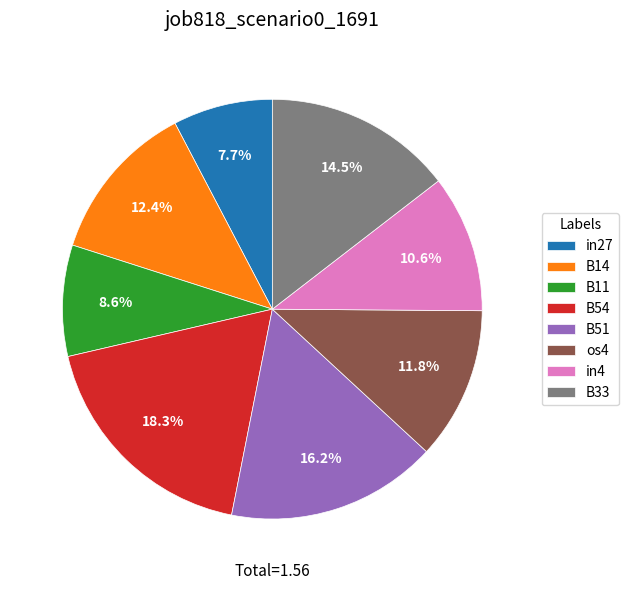

To the nearest percent, what is the difference between the largest and smallest slice percentages?

11%